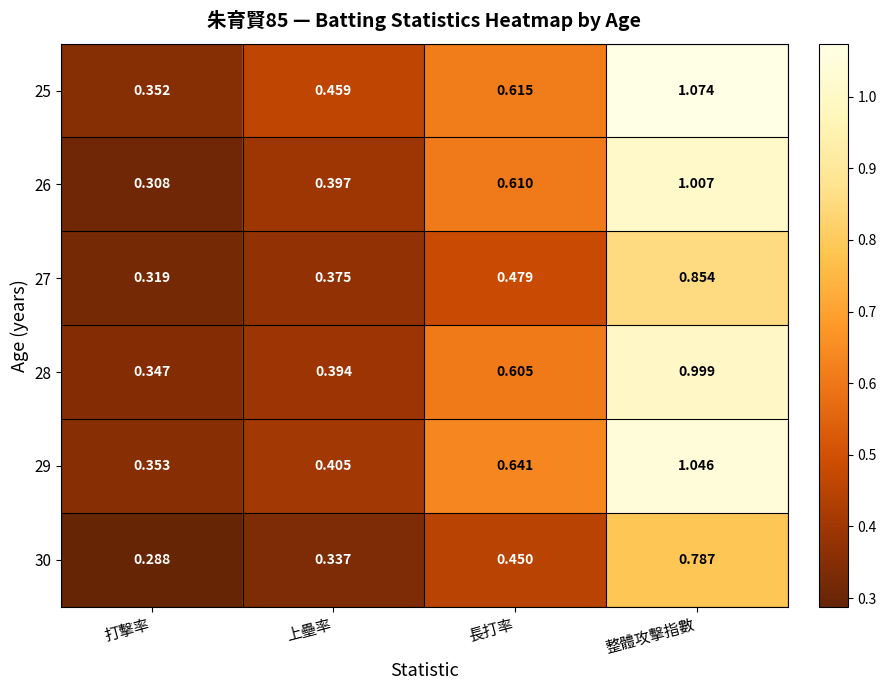

At which category is the sum across all series the highest?

整體攻擊指數